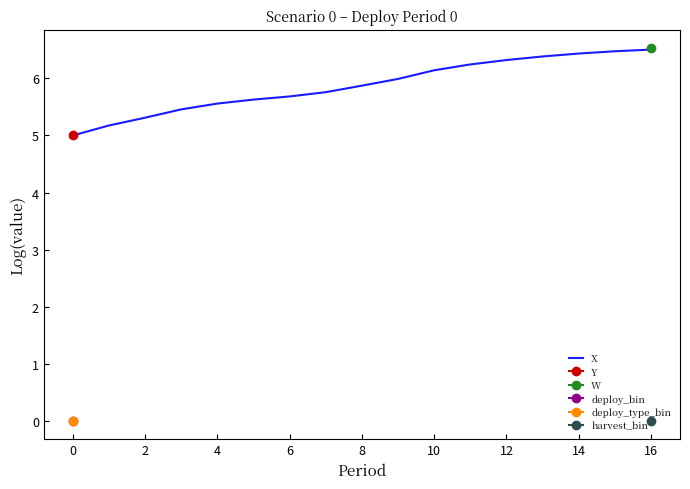

Is it true that X equals 5.0 at 0?

True